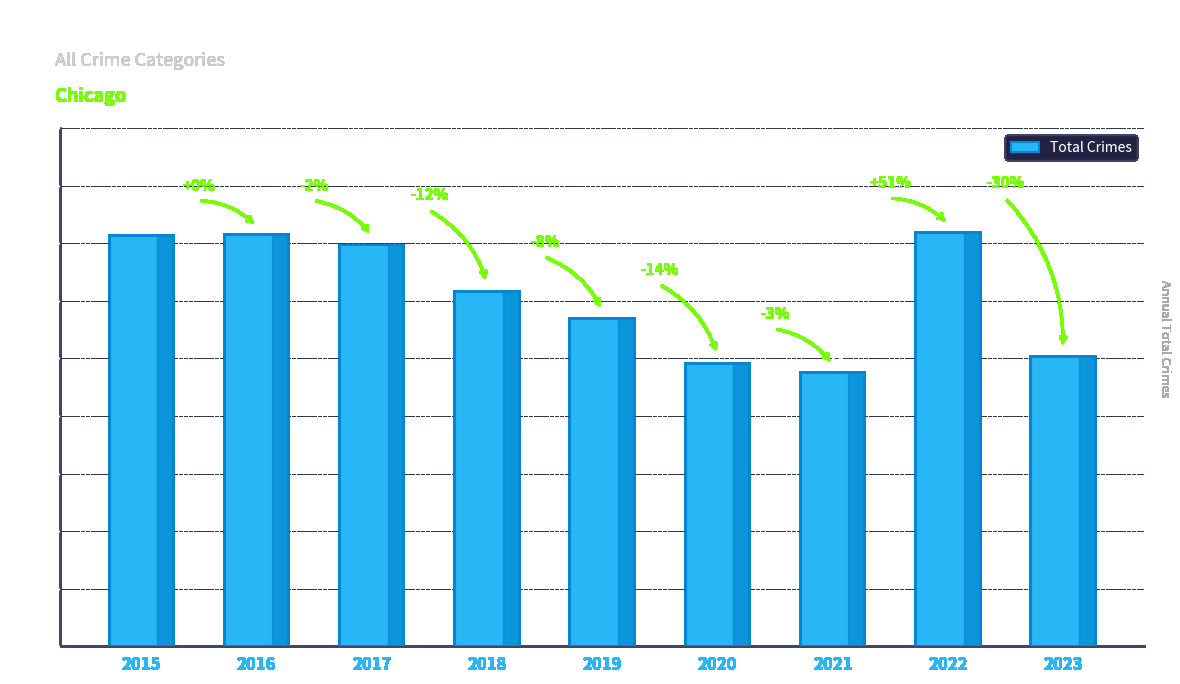

Is it true that the value at 2018 is 616?

True